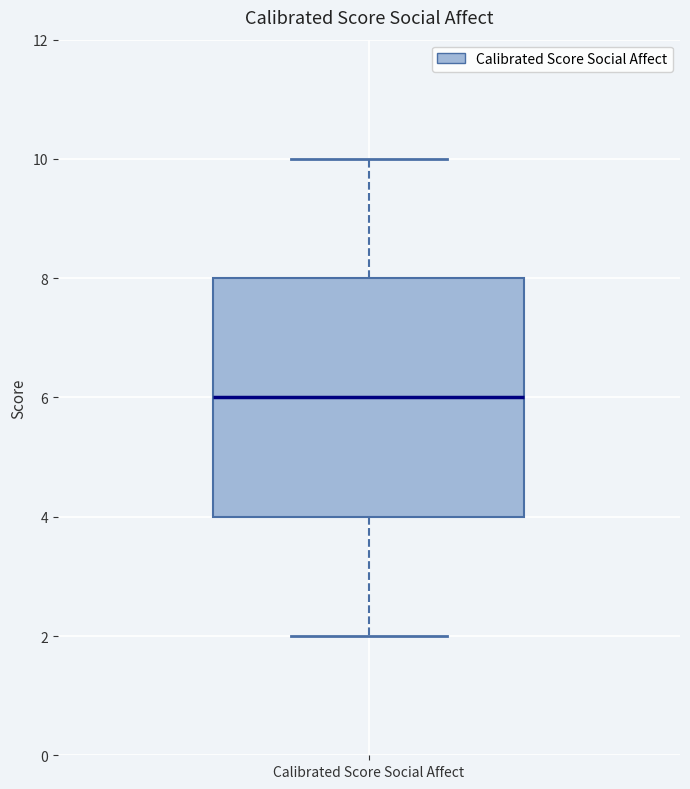

Transcribe this box plot: give where the median line is, the range the box spans, and where the two whiskers end, as read against the y-axis. The values are not printed on the chart, so give them approximately, as read against the axis.

median 6, box 4 to 8, whiskers 2 to 10